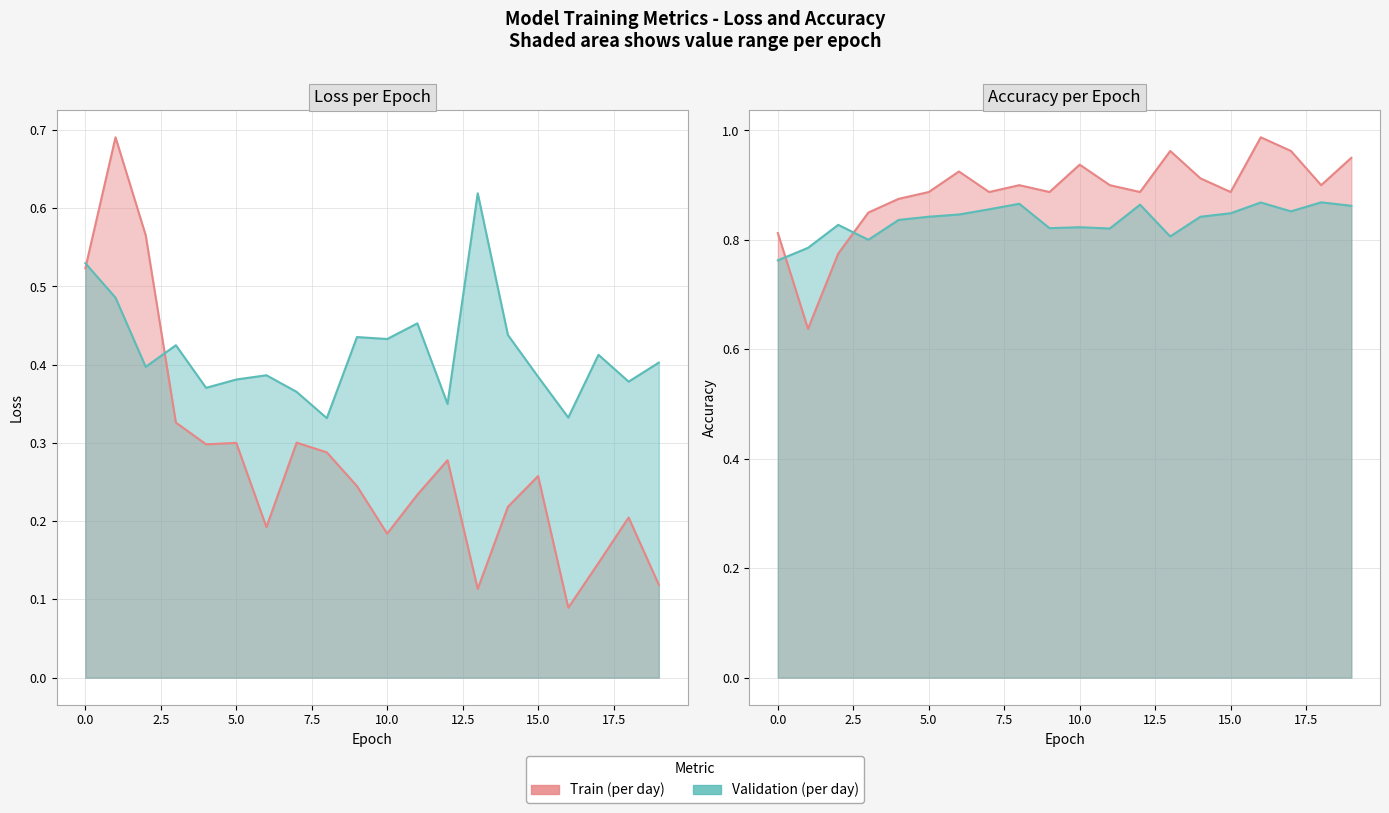

The val_loss series shows 0.2 at 1. True or false?

False